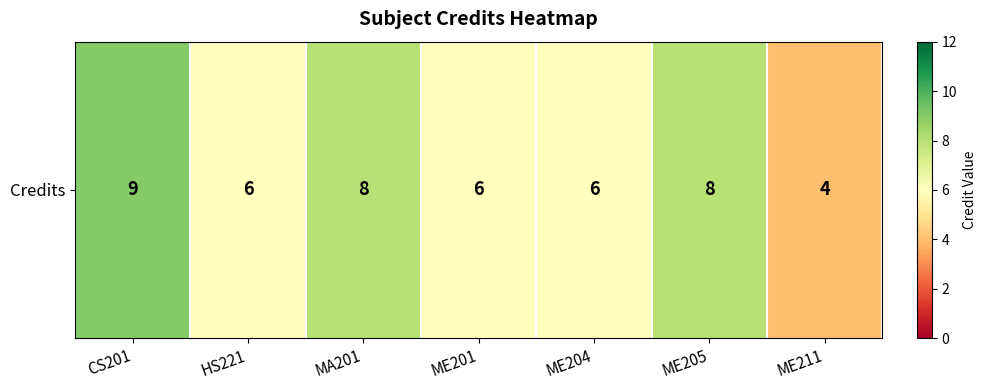

What is the difference between the maximum and minimum values?

5